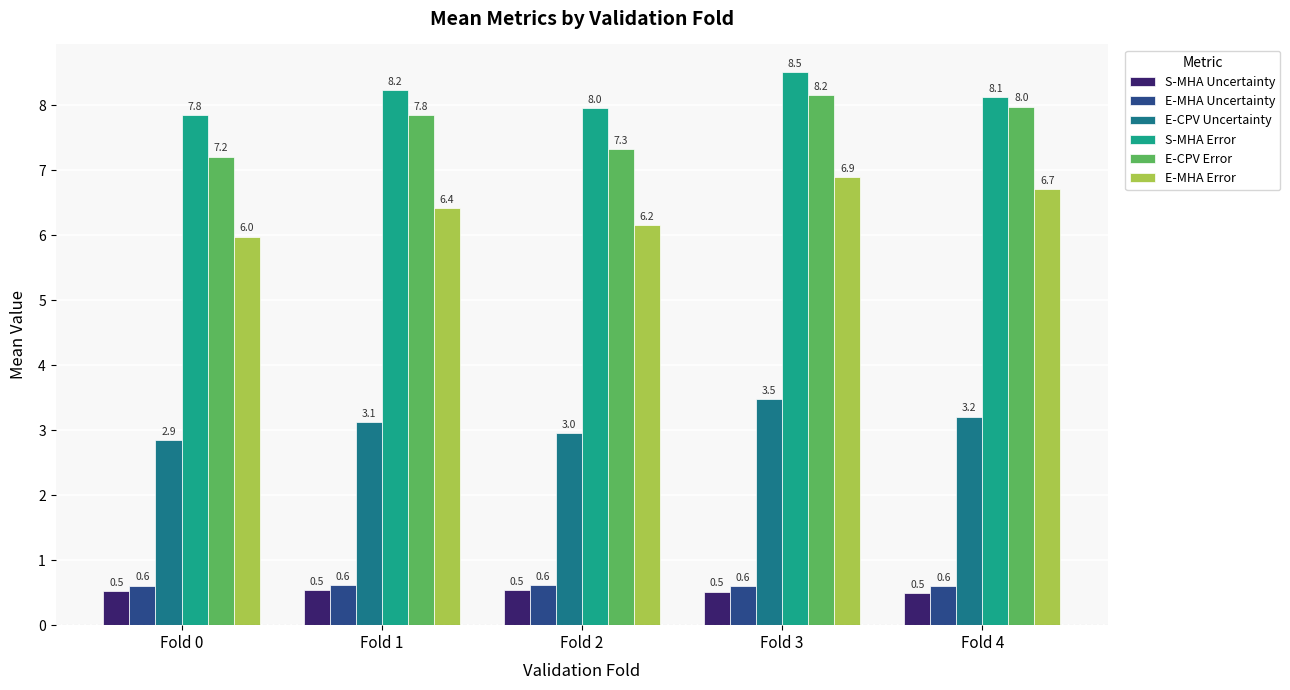

Which series has the largest total across all categories?

S-MHA Error